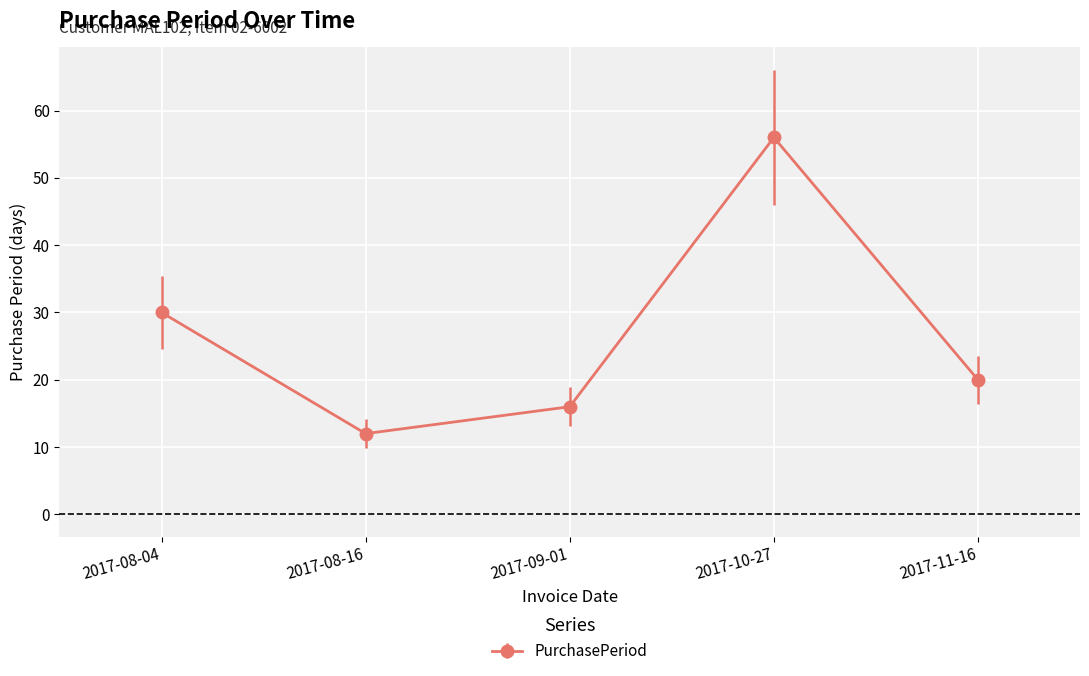

Reading right to left, list all the values displayed in this chart.

2017-11-16=20	2017-10-27=56	2017-09-01=16	2017-08-16=12	2017-08-04=30